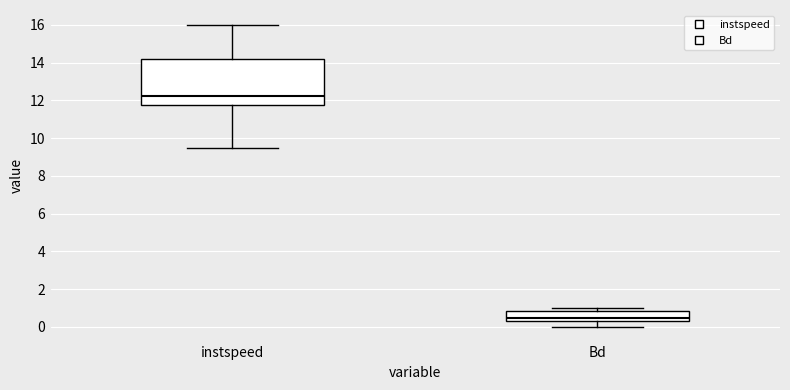

Which box has the lowest median line?

Bd